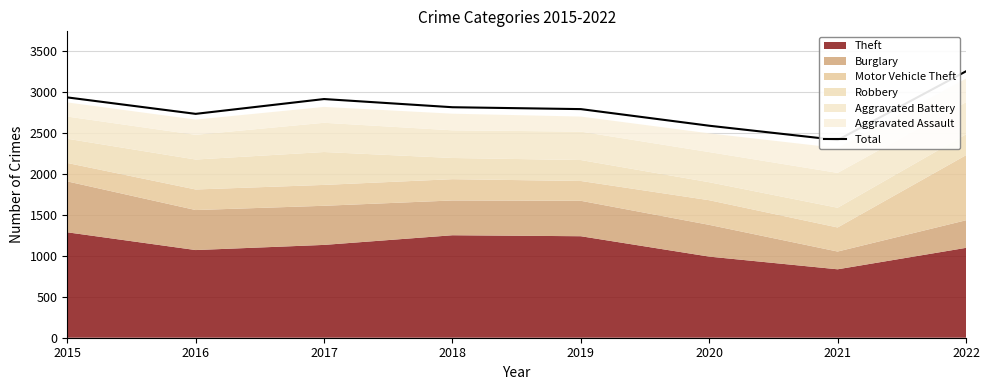

What is the value of the 1st point from the left?

2936